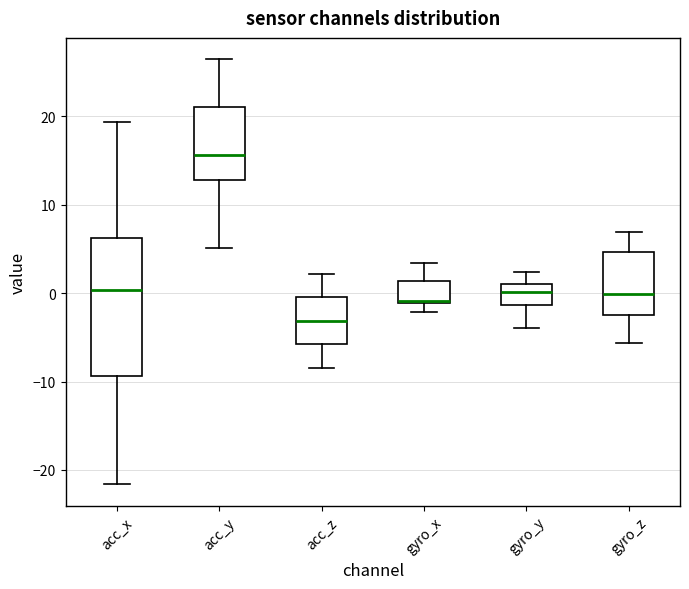

Where does the lower whisker of the box for acc_y end on the y-axis? The values are not printed on the chart, so give them approximately, as read against the axis.

5